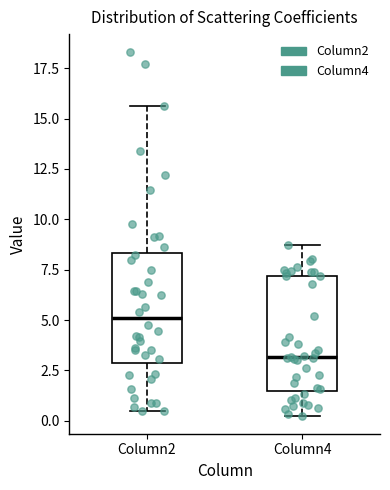

Where is the upper edge of the box for Column4 on the y-axis? The values are not printed on the chart, so give them approximately, as read against the axis.

7.0